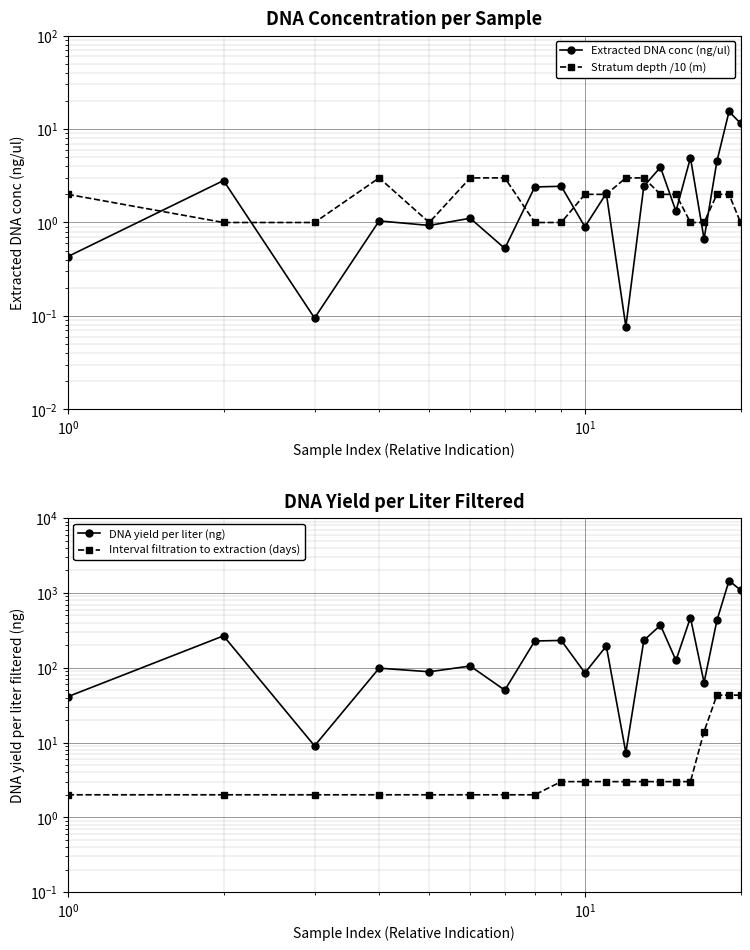

What is the difference between the maximum and second lowest values in the Stratum depth /10 (m) series?

2.0